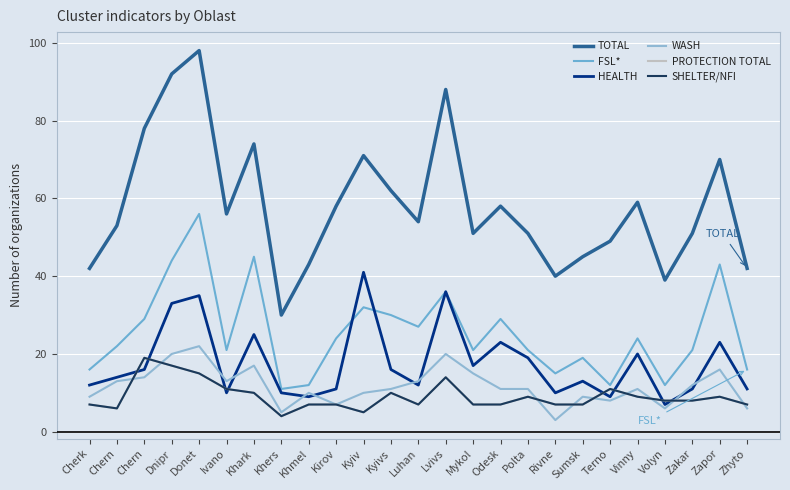

Does the chart have visible grid lines?

Yes